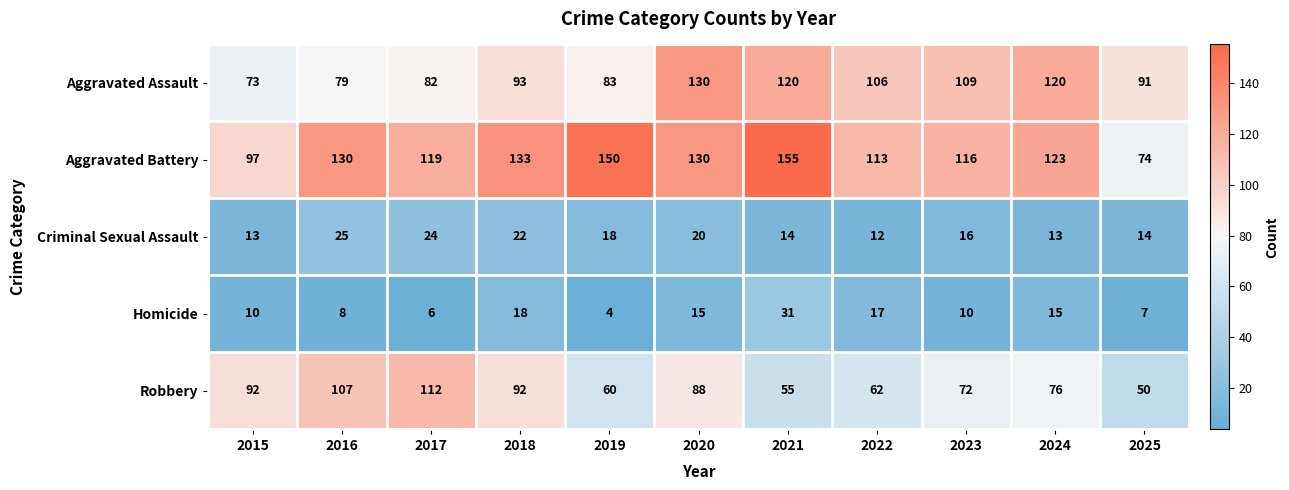

Rank the series at 2024 from highest to lowest value.

Aggravated Battery, Aggravated Assault, Robbery, Homicide, Criminal Sexual Assault